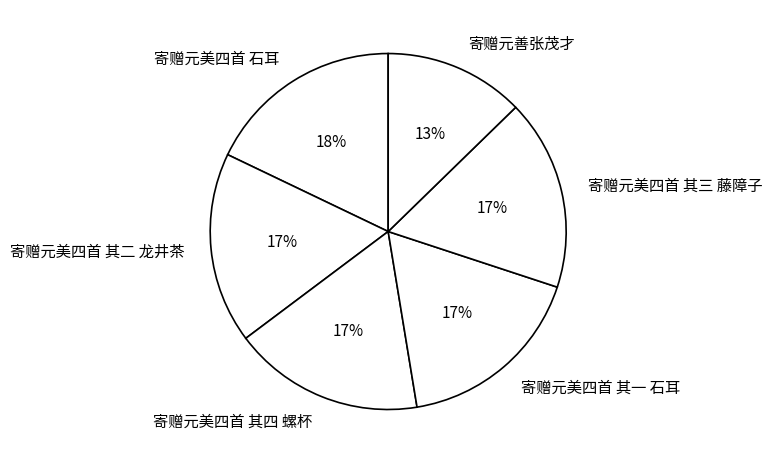

Does any single category account for the majority?

No